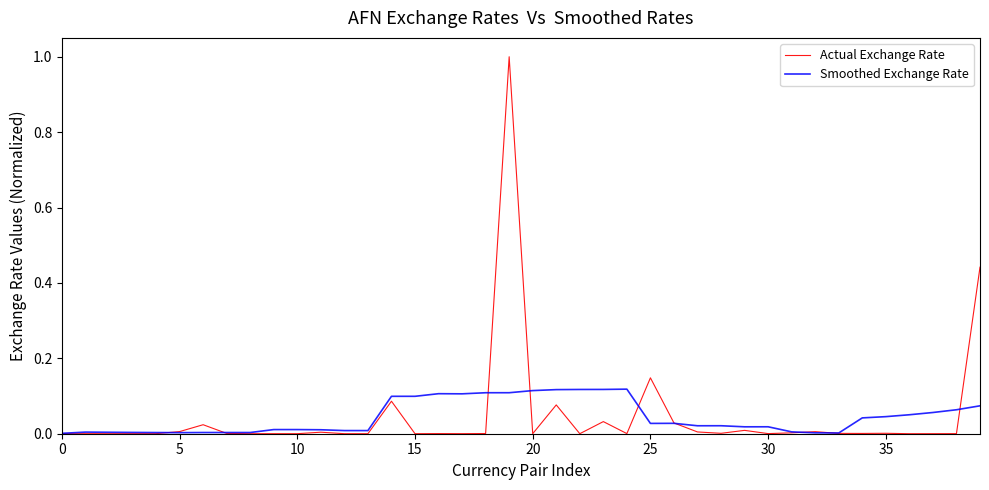

True or false: Smoothed Exchange Rate and Actual Exchange Rate intersect in this chart.

True